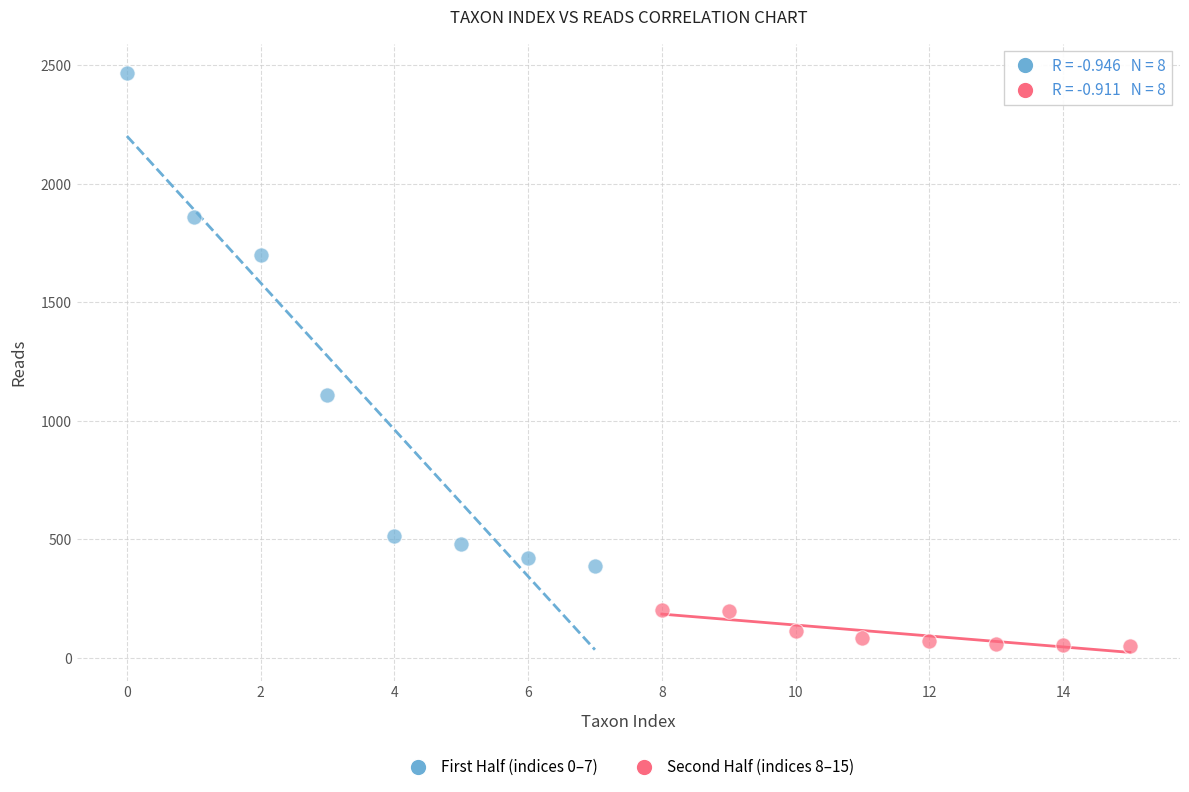

Which series contains the lowest Y value?

Second Half (indices 8–15)